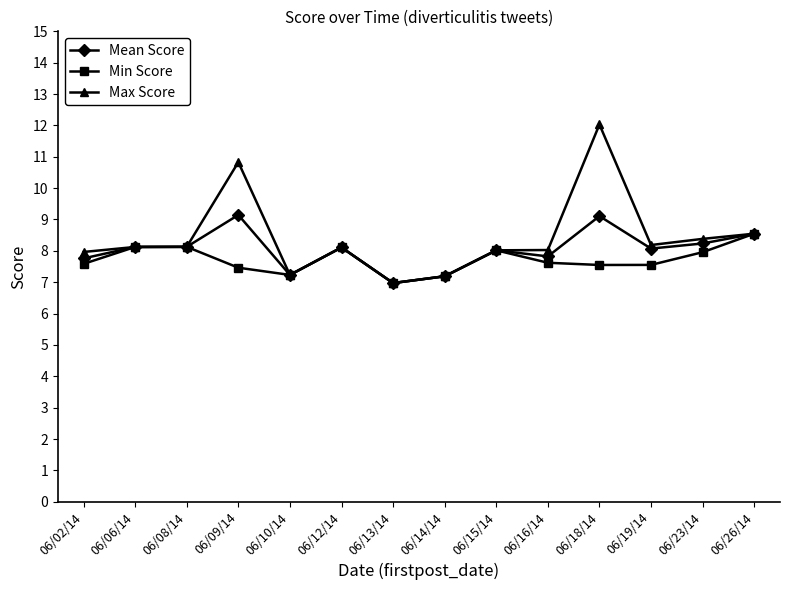

What is the minimum value shown in the chart?

7.0